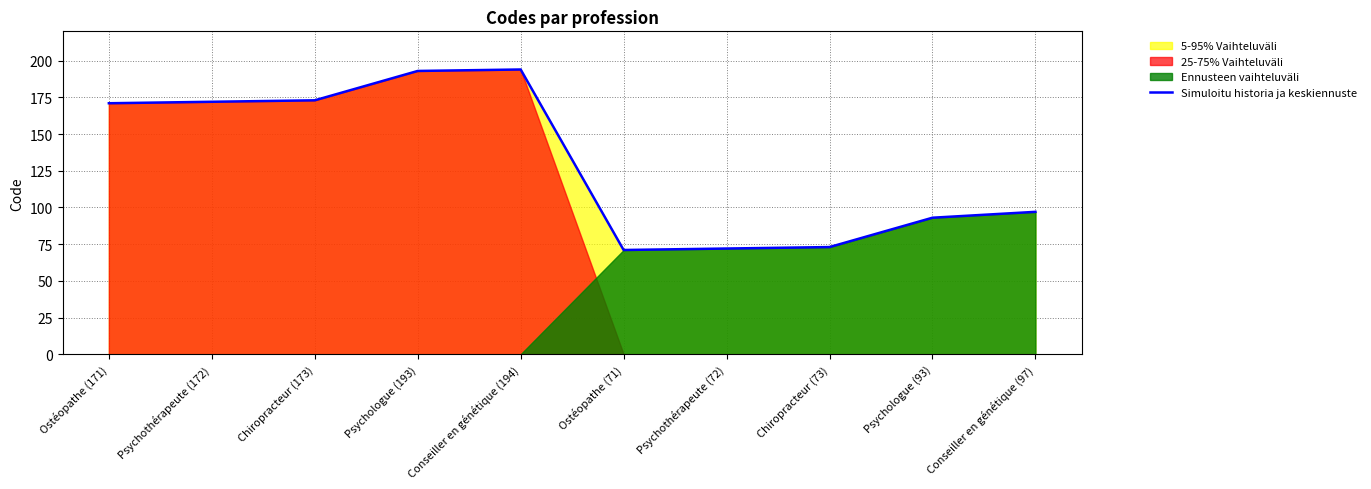

How many points are lower than both their immediate neighbors (excluding endpoints)?

1